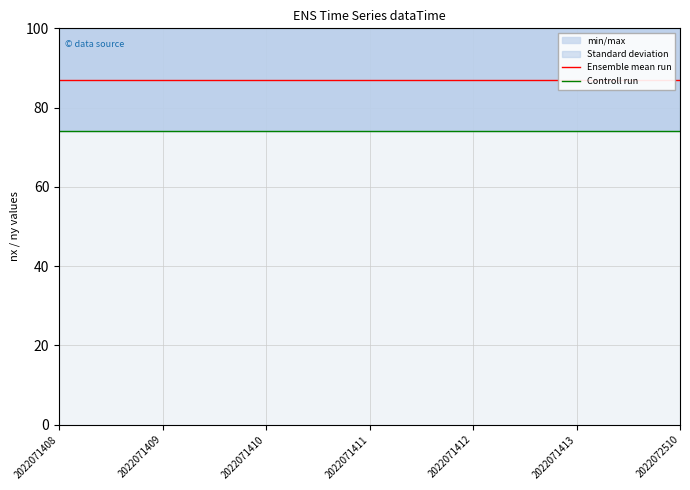

Rank the series by their average value, from highest to lowest.

Ensemble mean run, Controll run